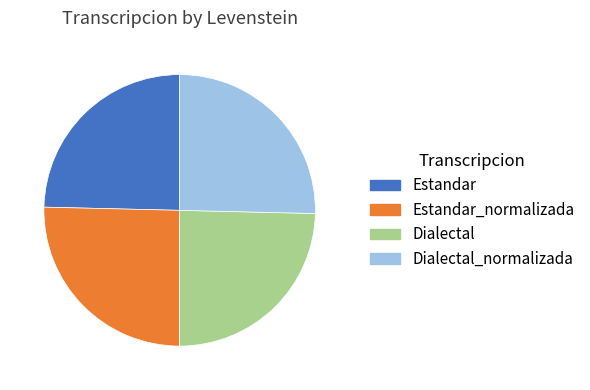

The Dialectal slice represents 17% of the pie. True or false?

False